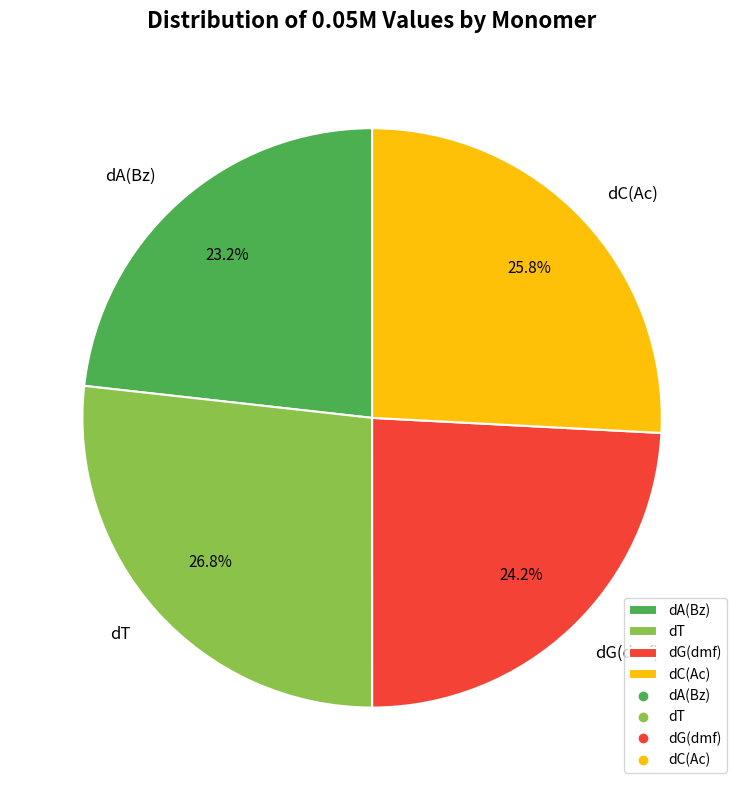

Which category has the biggest portion of the pie?

dT